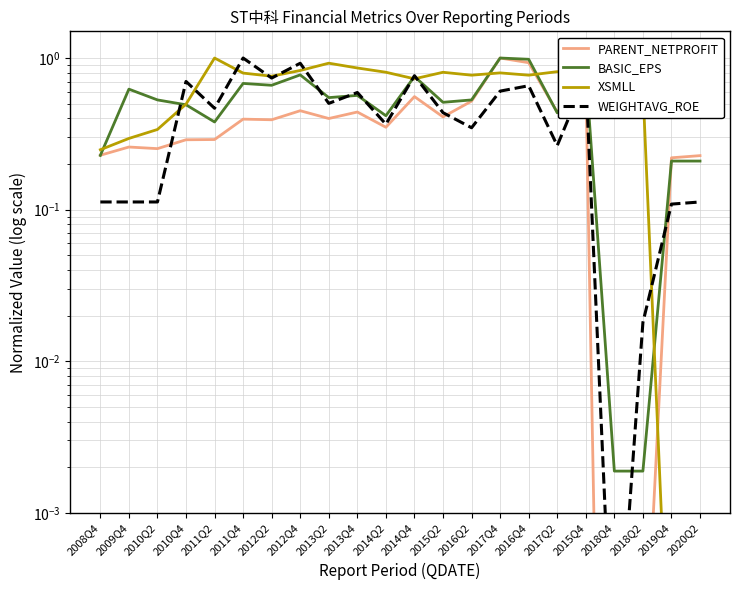

True or false: WEIGHTAVG_ROE has more than 0 interior local peaks.

True